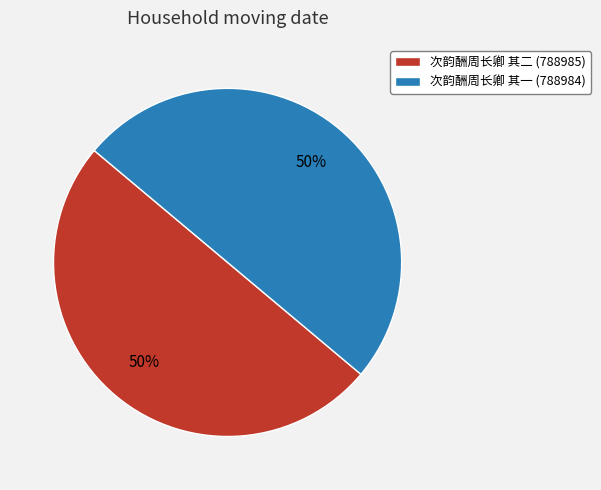

Do 次韵酬周长卿 其二 (788985) and 次韵酬周长卿 其一 (788984) together represent more than half of the pie?

Yes